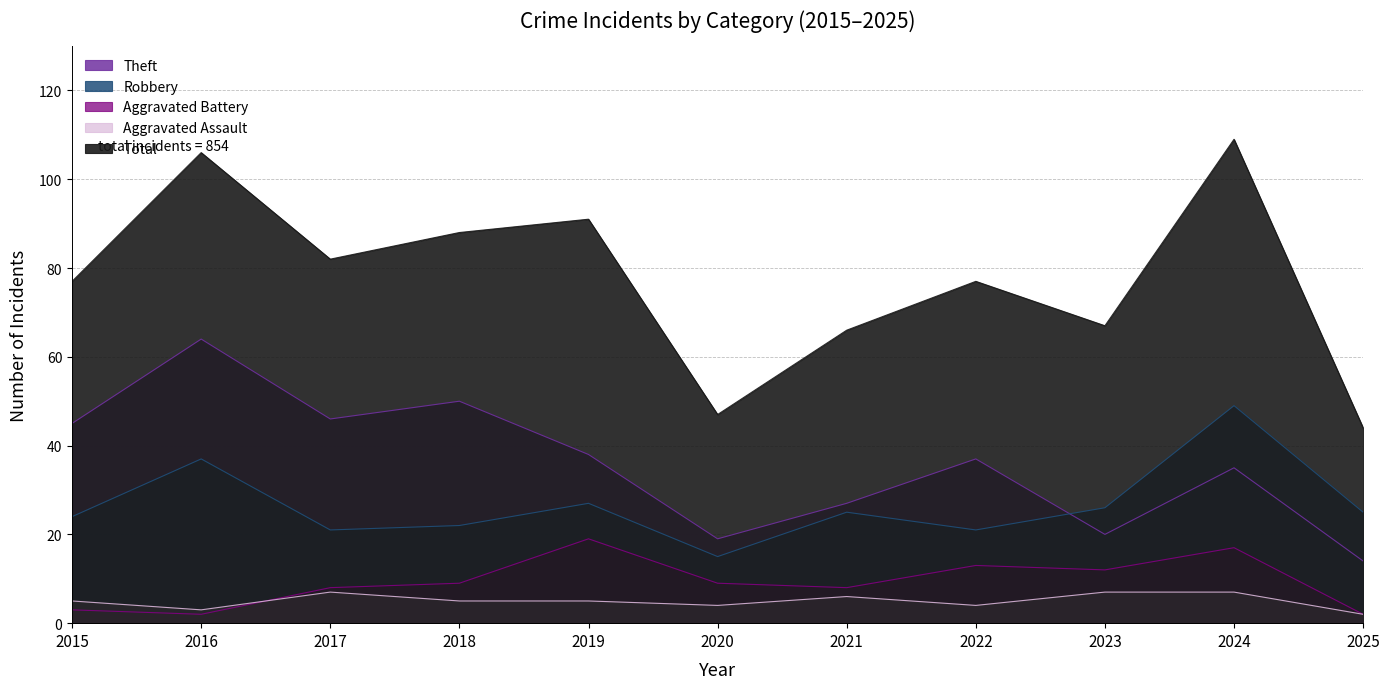

Reading left to right, extract all data points from this chart.

Aggravated Assault: 2015=5	2016=3	2017=7	2018=5	2019=5	2020=4	2021=6	2022=4	2023=7	2024=7	2025=2
Aggravated Battery: 2015=3	2016=2	2017=8	2018=9	2019=19	2020=9	2021=8	2022=13	2023=12	2024=17	2025=2
Robbery: 2015=24	2016=37	2017=21	2018=22	2019=27	2020=15	2021=25	2022=21	2023=26	2024=49	2025=25
Theft: 2015=45	2016=64	2017=46	2018=50	2019=38	2020=19	2021=27	2022=37	2023=20	2024=35	2025=14
Total: 2015=77	2016=106	2017=82	2018=88	2019=91	2020=47	2021=66	2022=77	2023=67	2024=109	2025=44